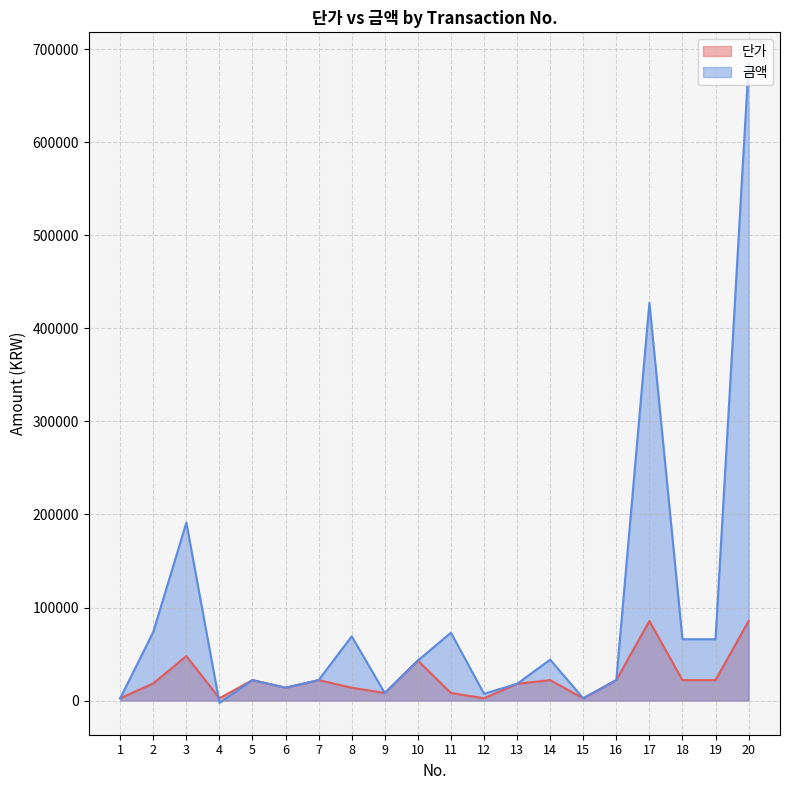

How many data points in 단가 are less than 21960?

10